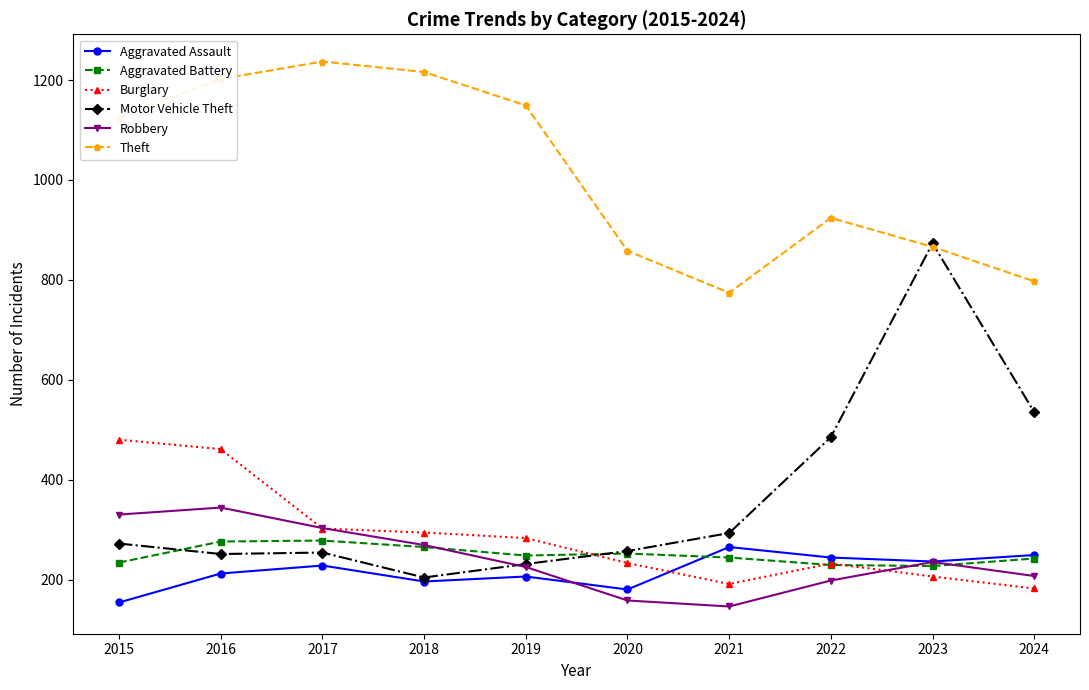

What is the total value across all series at 2022?

2312